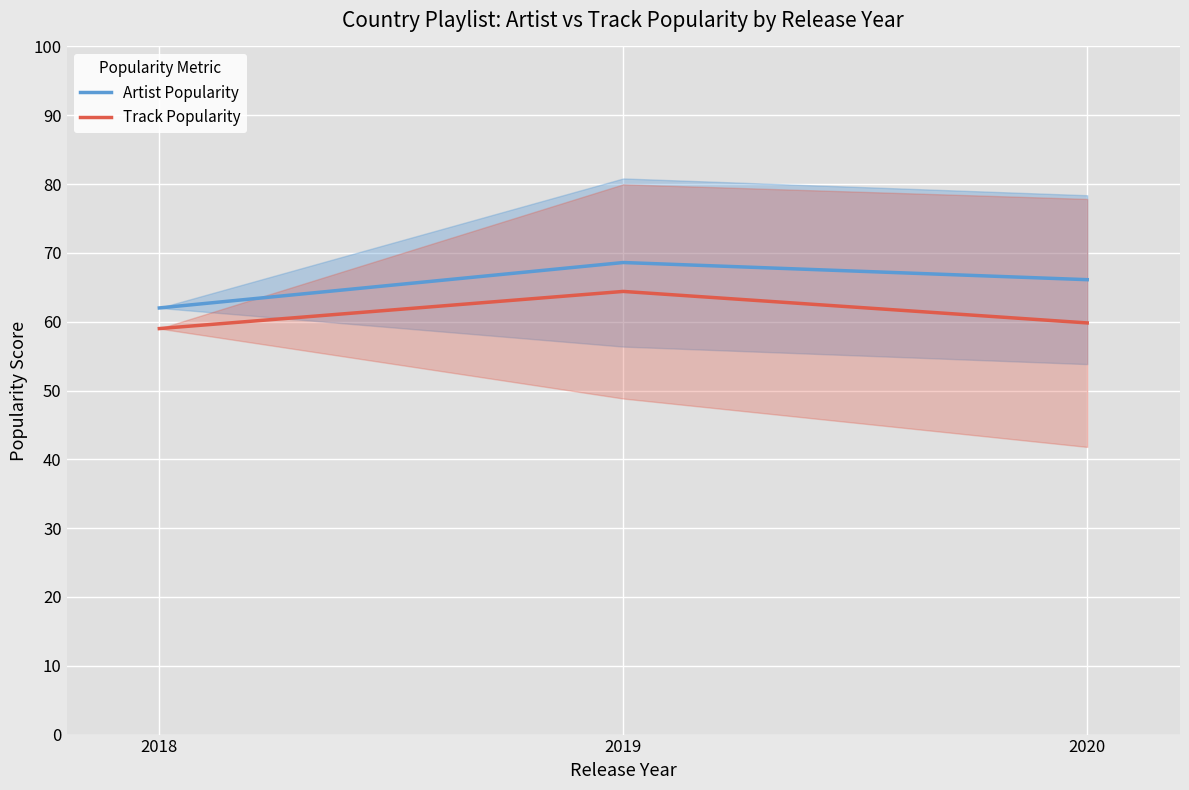

Which category has the highest value in the Artist Popularity series?

2019